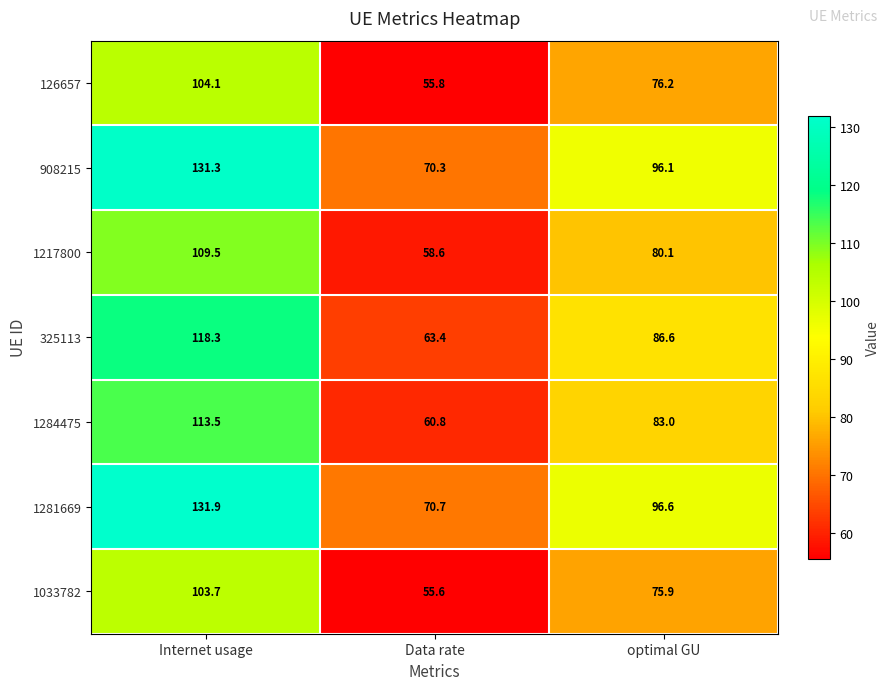

List the series in order of their peak value, highest first.

1281669, 908215, 325113, 1284475, 1217800, 126657, 1033782